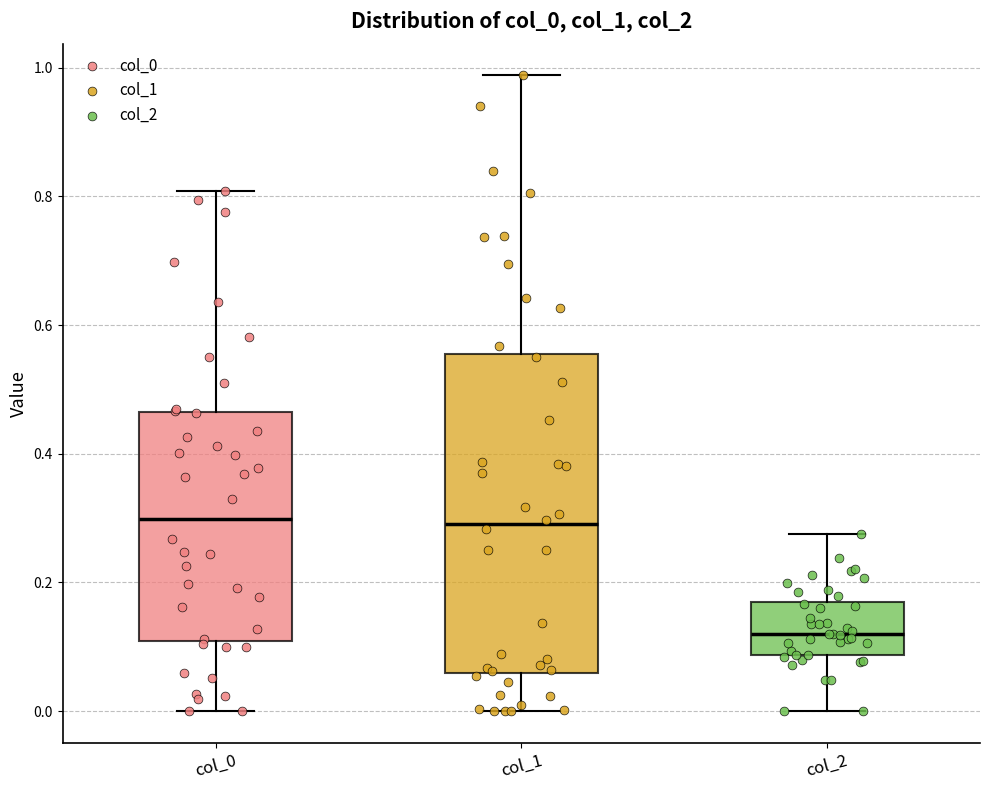

Reading left to right, transcribe this box plot: for each box, give where its median line is, the range the box spans, and where its two whiskers end, as read against the y-axis. The values are not printed on the chart, so give them approximately, as read against the axis.

col_0: median 0.30, box 0.10 to 0.46, whiskers 0.00 to 0.80
col_1: median 0.30, box 0.06 to 0.56, whiskers 0.00 to 0.98
col_2: median 0.12, box 0.08 to 0.18, whiskers 0.00 to 0.28